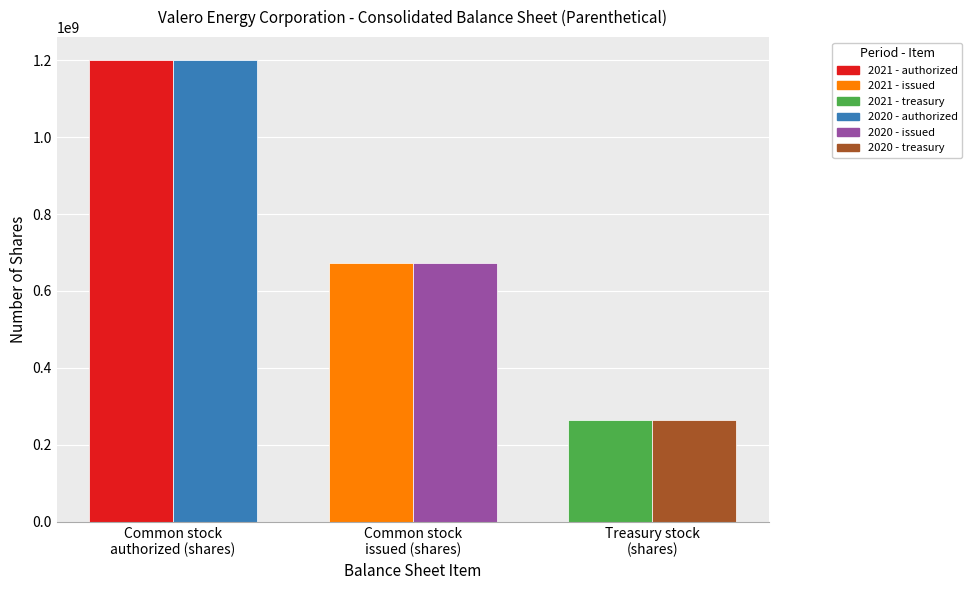

What is the maximum value shown in the chart?

1200000000